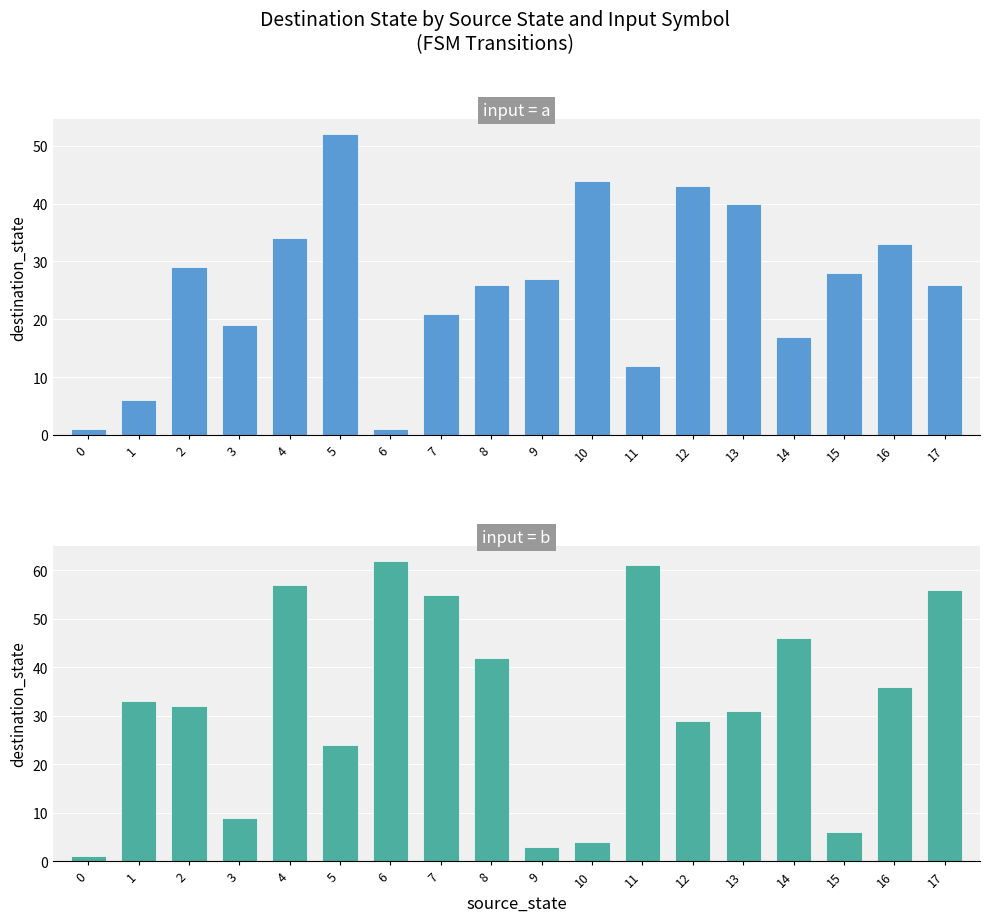

What is the difference between the maximum and minimum values in the input = a series?

51